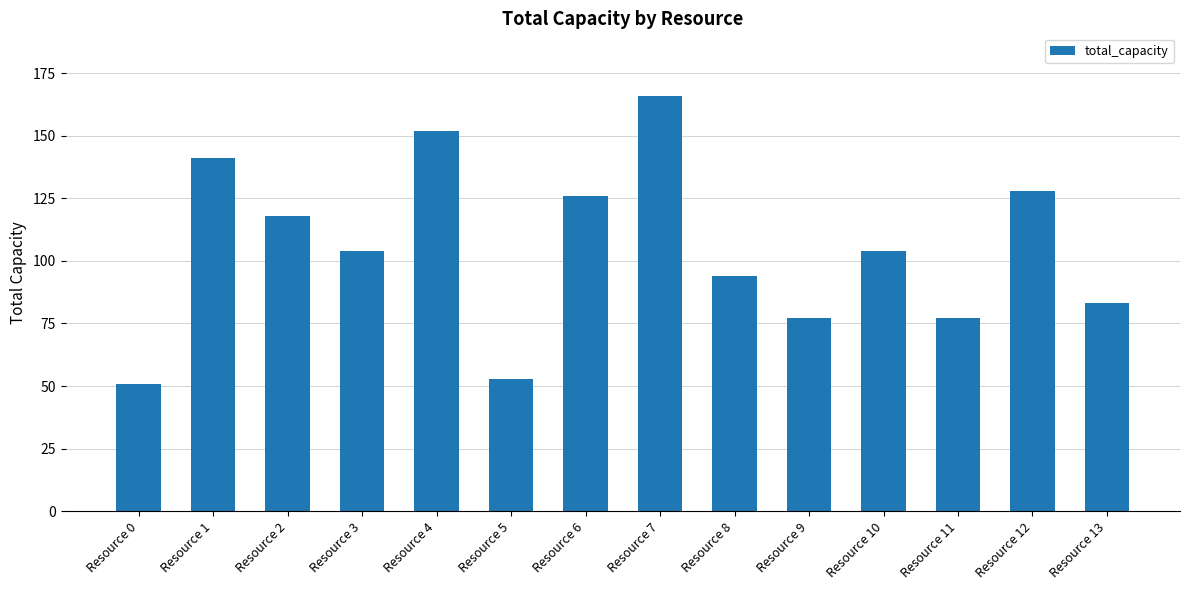

Between Resource 4 and Resource 12, which is larger?

Resource 4